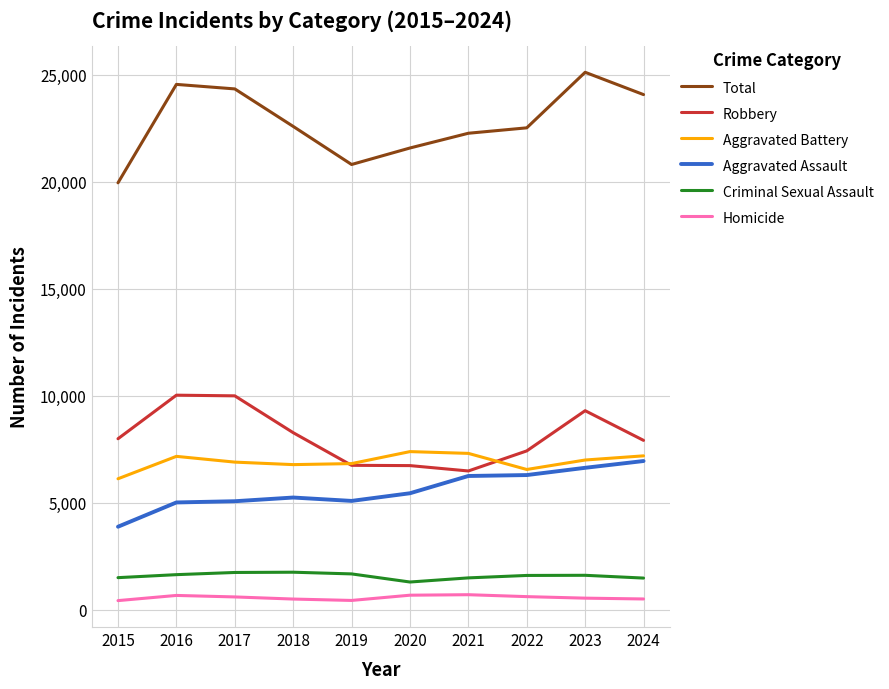

Is the value of Criminal Sexual Assault at 2017 greater than the value of Robbery at 2019?

No